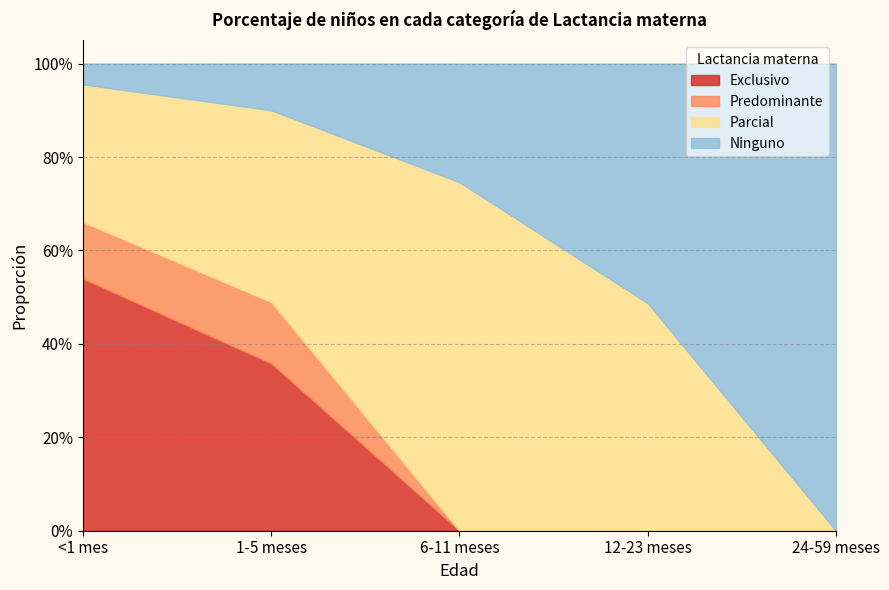

What is the approximate value of Ninguno at 1-5 meses?

0.1